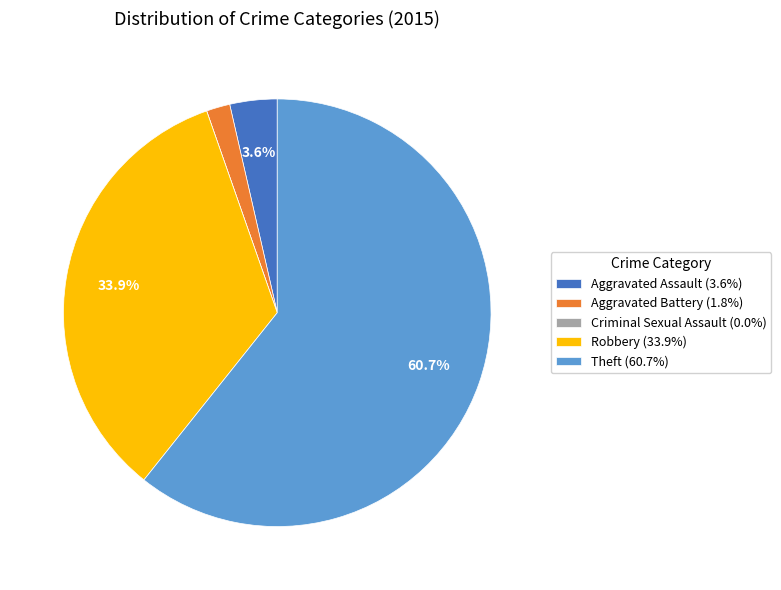

Does Robbery account for over 50% of the chart?

No